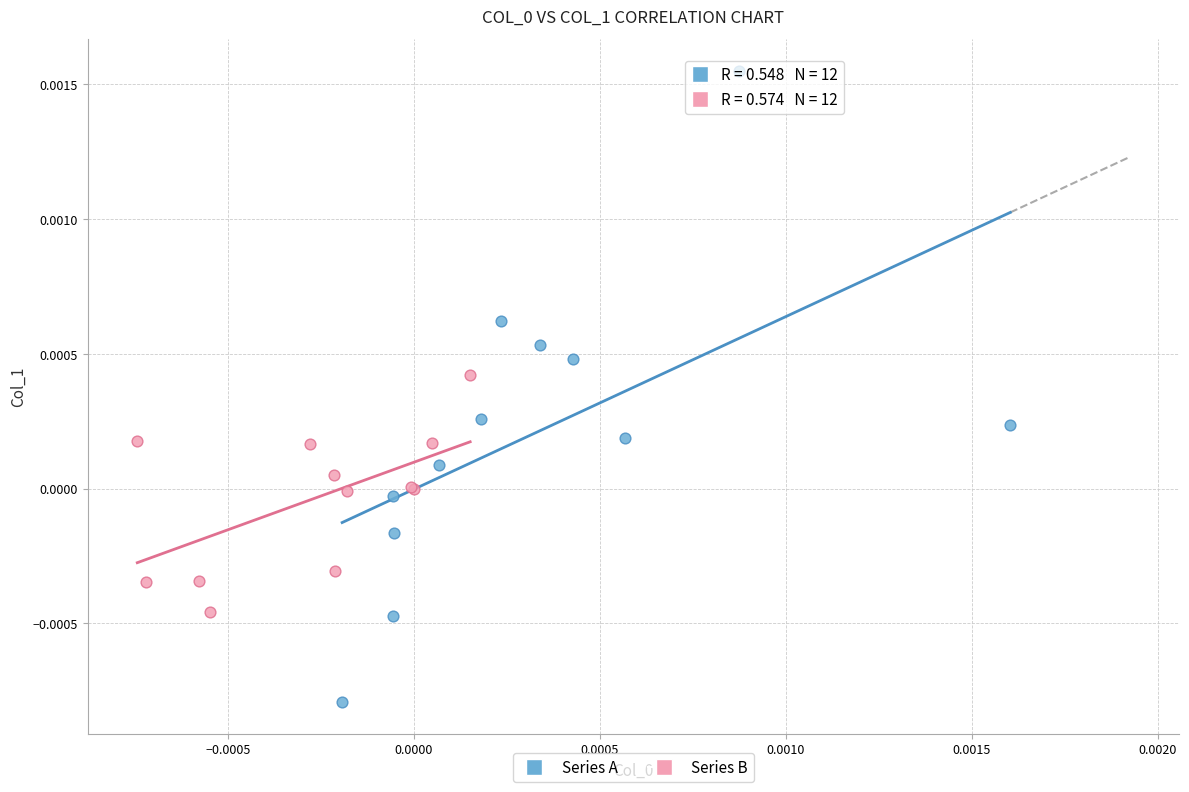

Which series contains the lowest Y value?

Series A